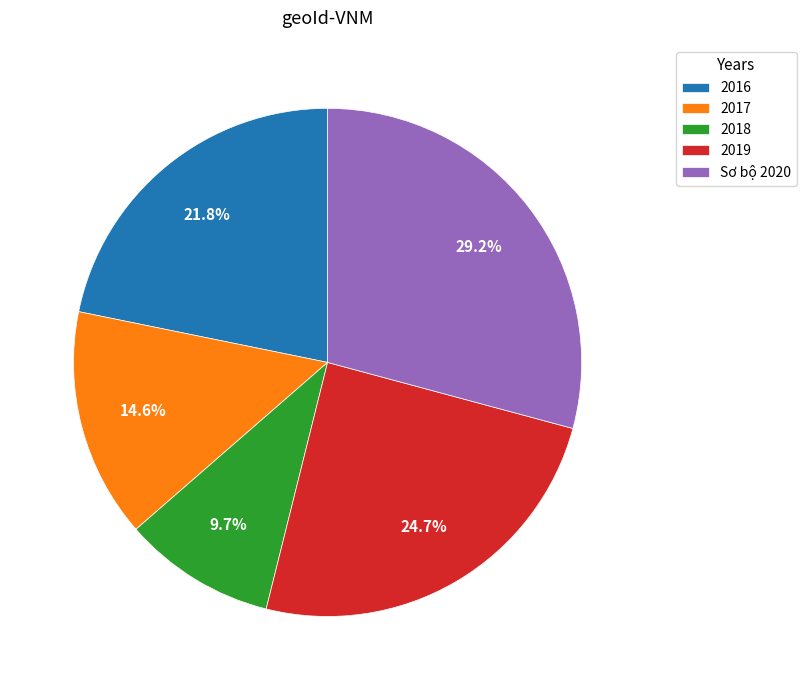

How many segments does this pie chart have?

5